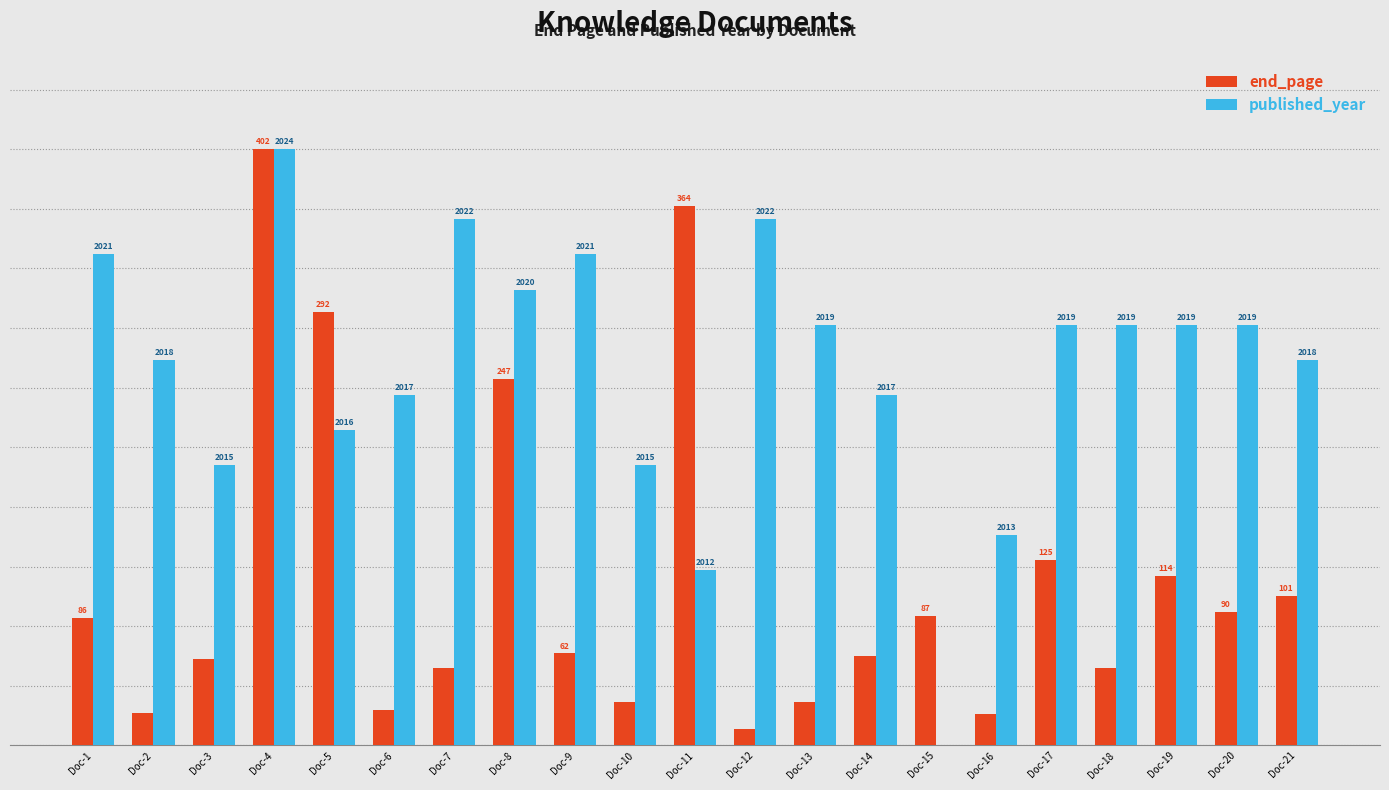

The value of published_year at Doc-15 is 0.0. True or false?

True